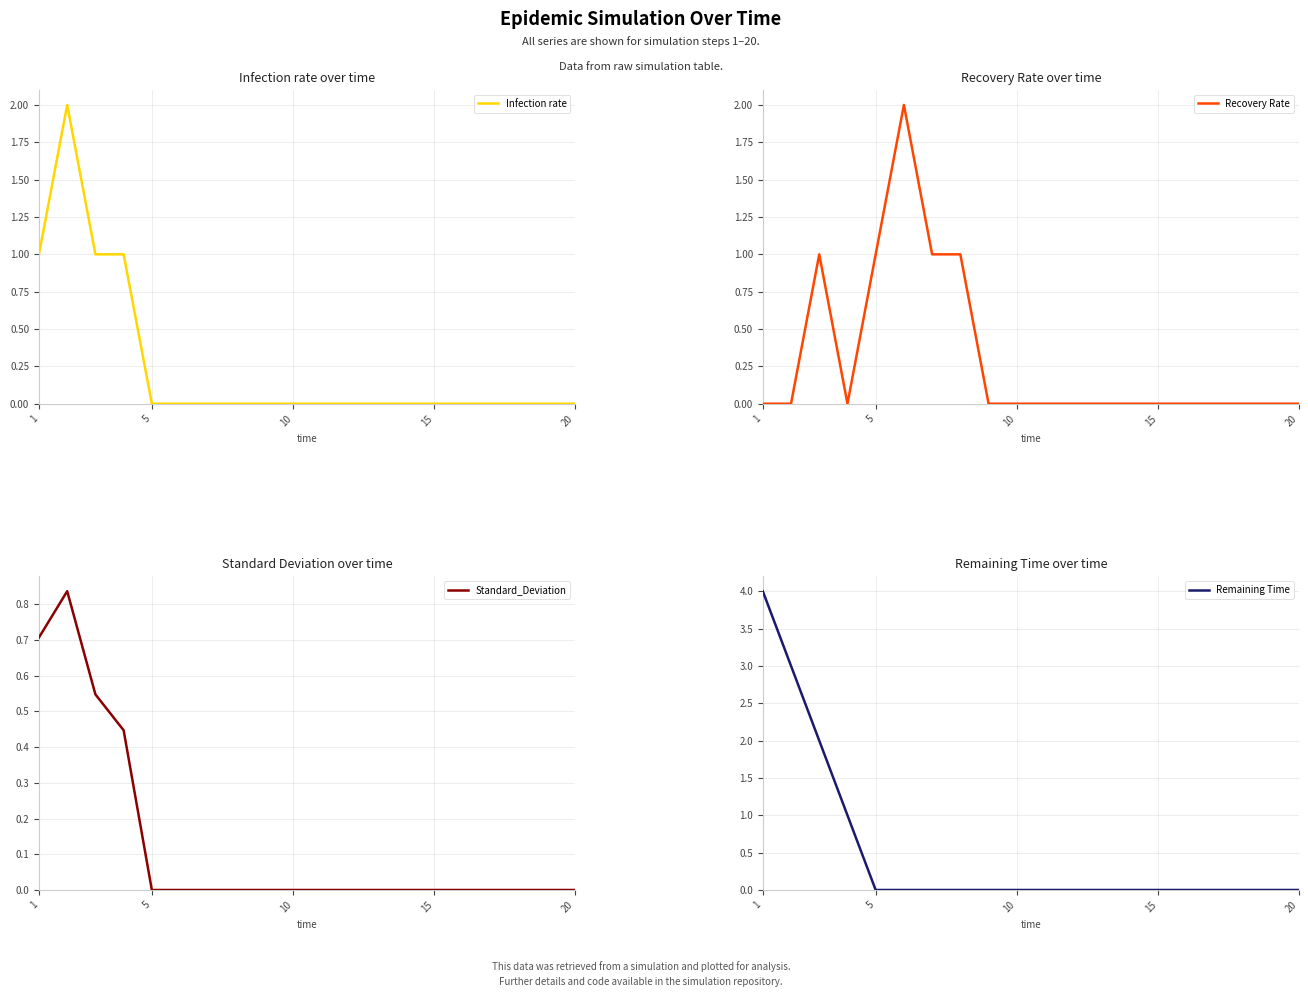

How many lines are shown in the chart?

4